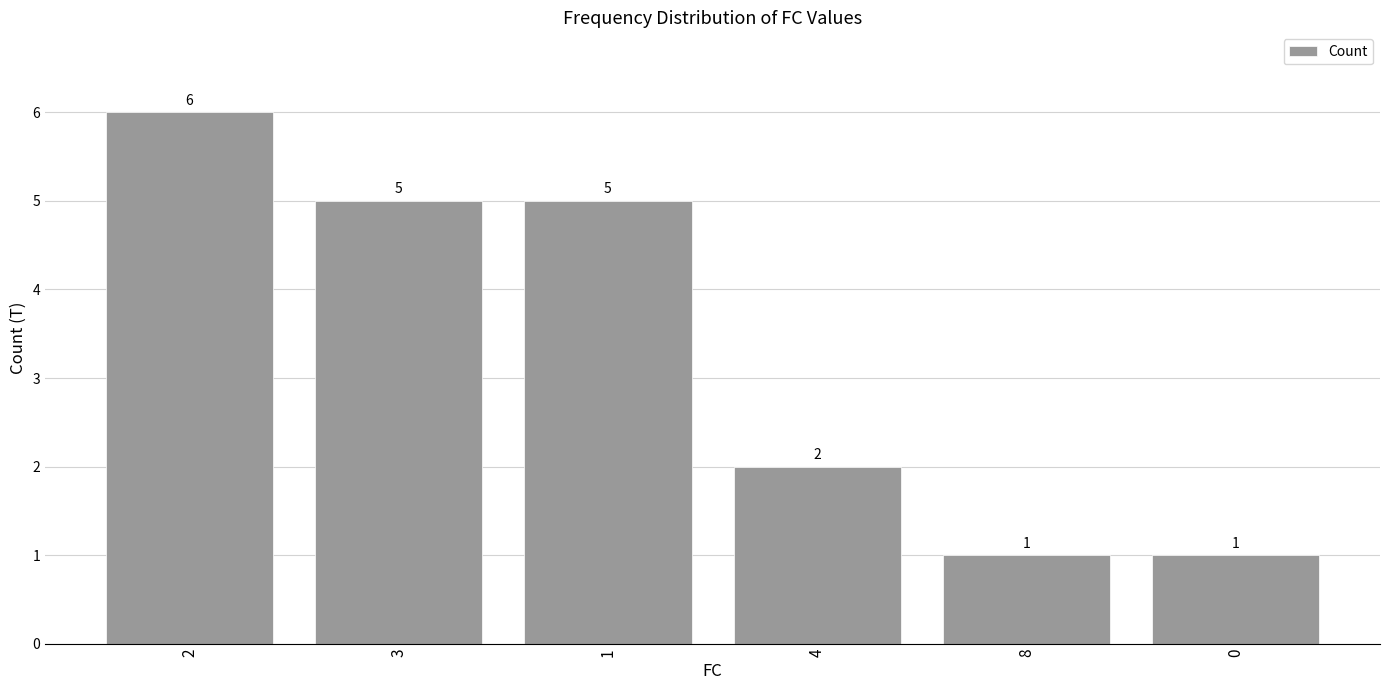

What is the difference between the values at 0 and 2?

5